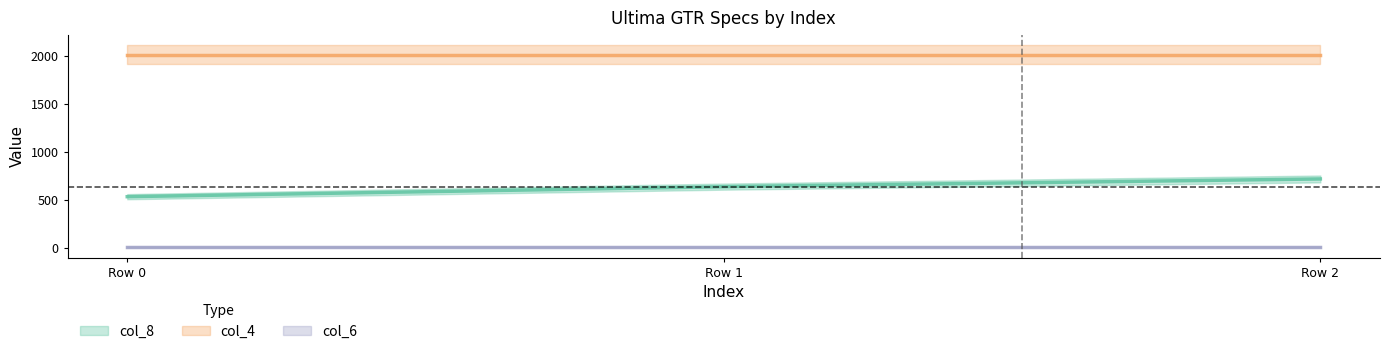

What are all the series names shown in the legend?

col_8, col_4, col_6